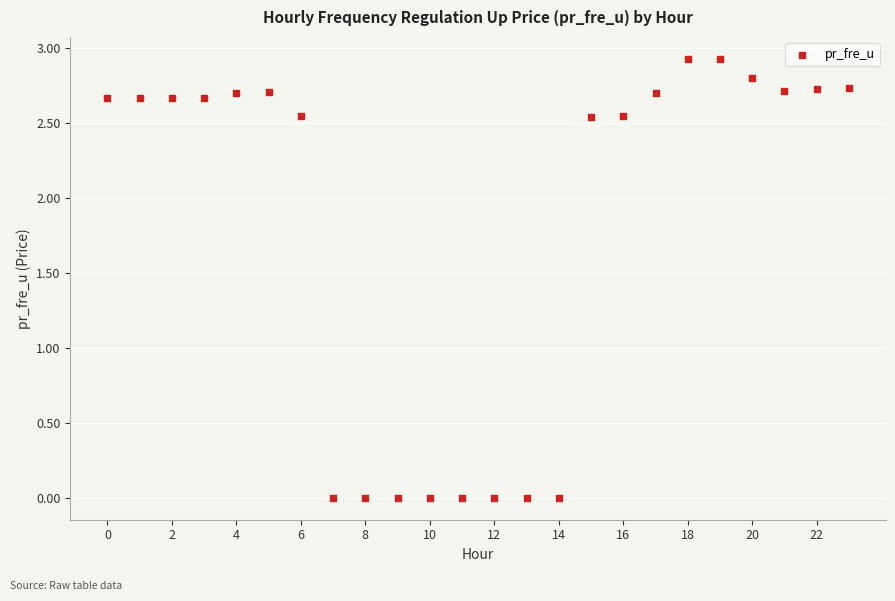

What is the range of Y values (max minus min)?

2.9